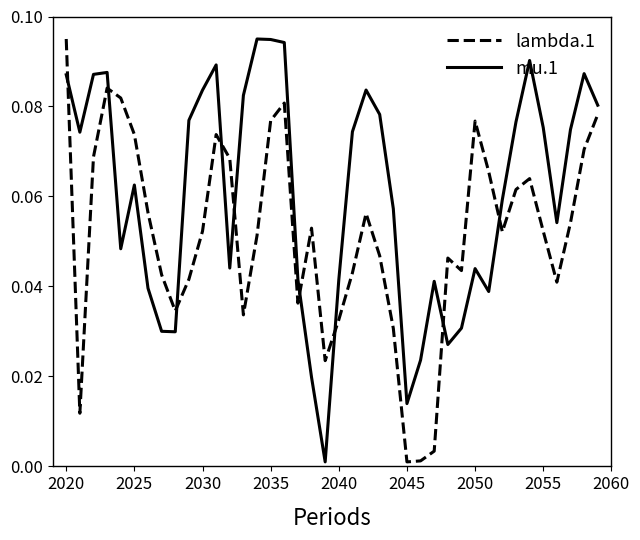

How many interior local valleys does the lambda.1 series have?

9